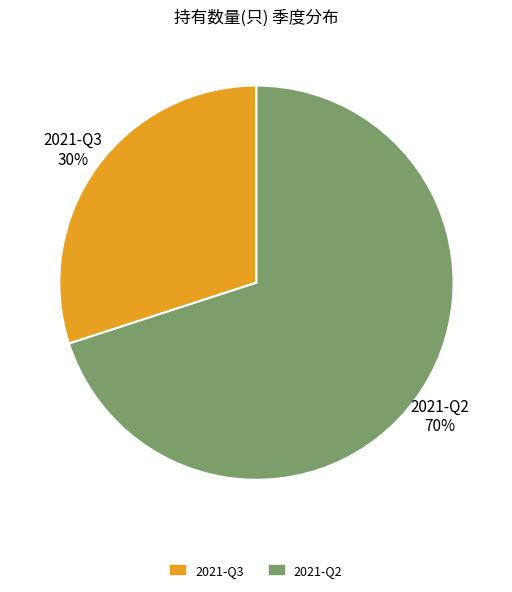

To the nearest percent, what is the difference between the 2021-Q3 and 2021-Q2 slice percentages?

40%